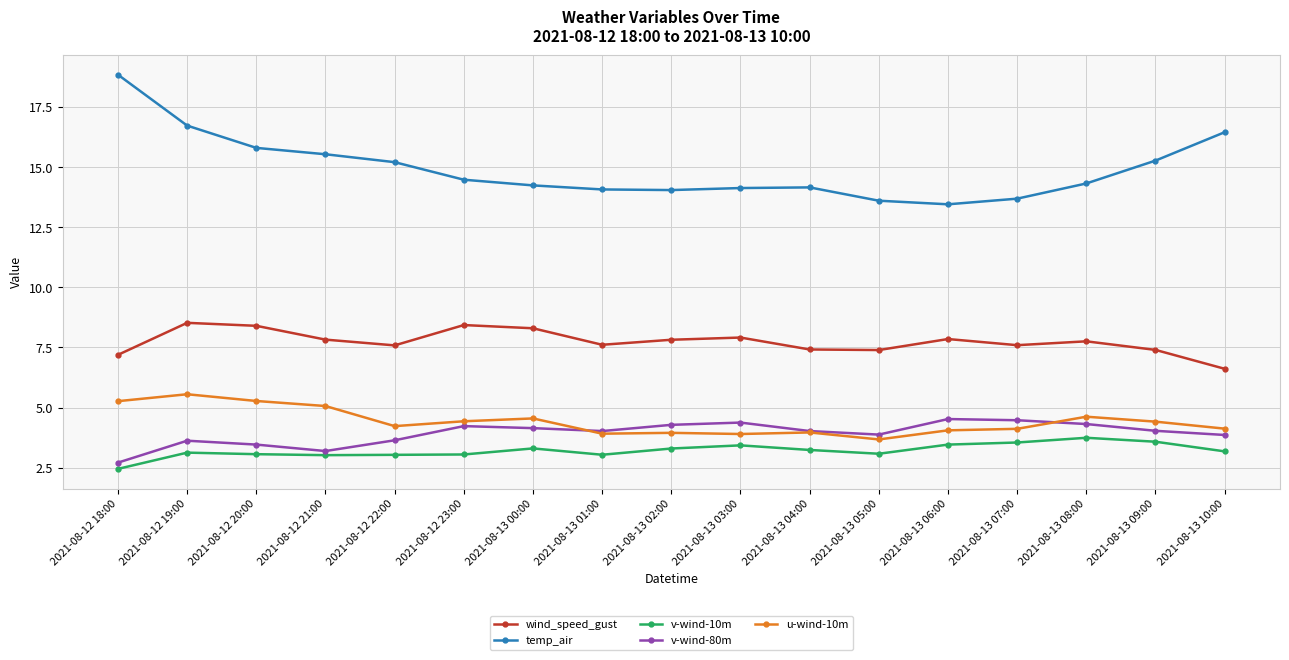

What are all the series names shown in the legend?

wind_speed_gust, temp_air, v-wind-10m, v-wind-80m, u-wind-10m